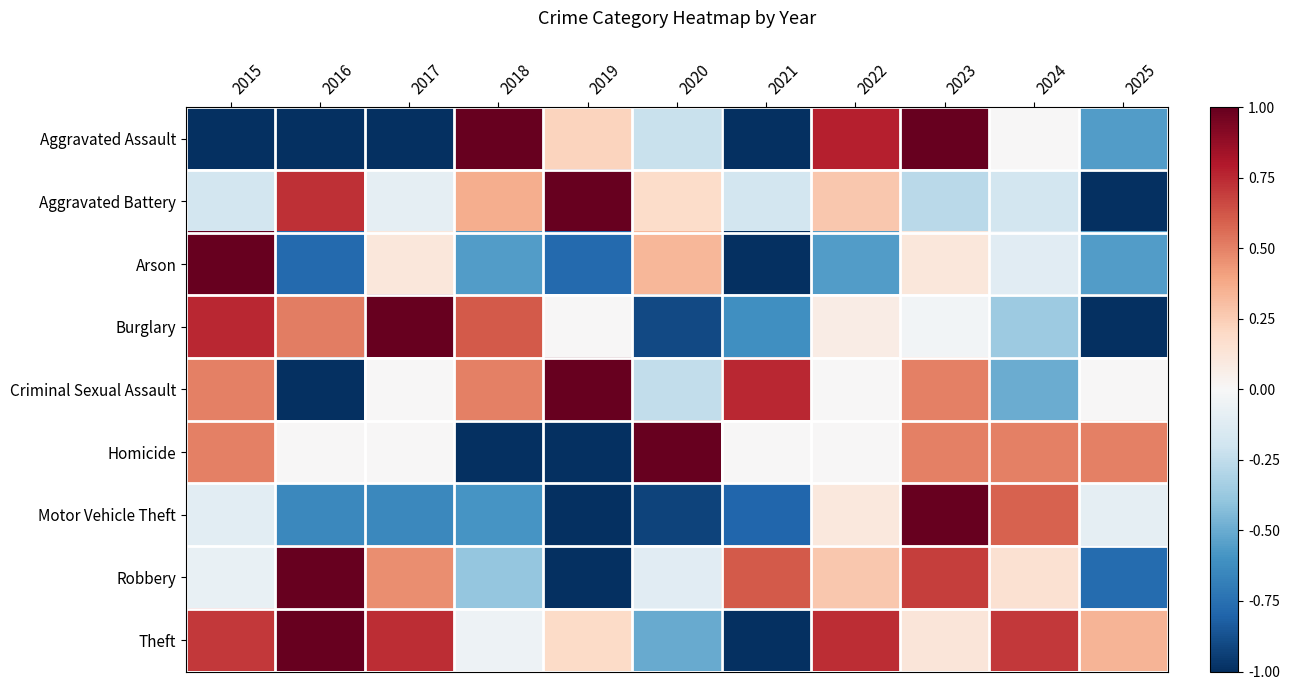

How many positive values does the Aggravated Assault series have?

4